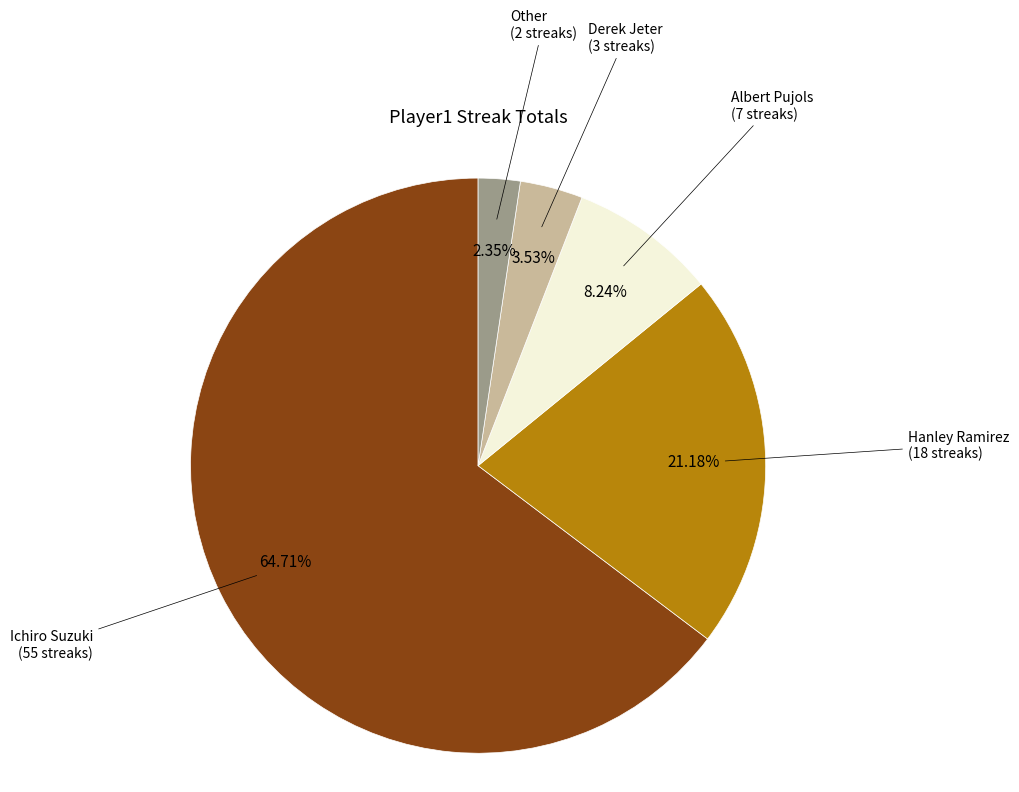

Is there any slice that represents more than half of the pie?

Yes